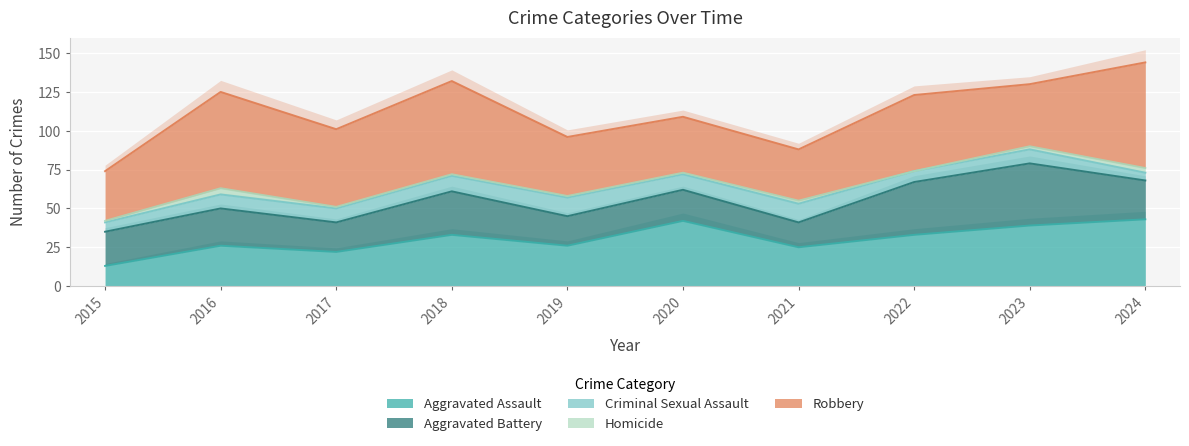

Reading right to left, extract all data points from this chart.

Aggravated Assault: 43	39	33	25	42	26	33	22	26	13
Aggravated Battery: 25	40	34	16	20	19	28	19	24	22
Criminal Sexual Assault: 5	9	7	12	10	12	10	9	9	6
Homicide: 3	2	0	2	1	1	1	1	4	1
Robbery: 68	40	49	33	36	38	60	50	62	32